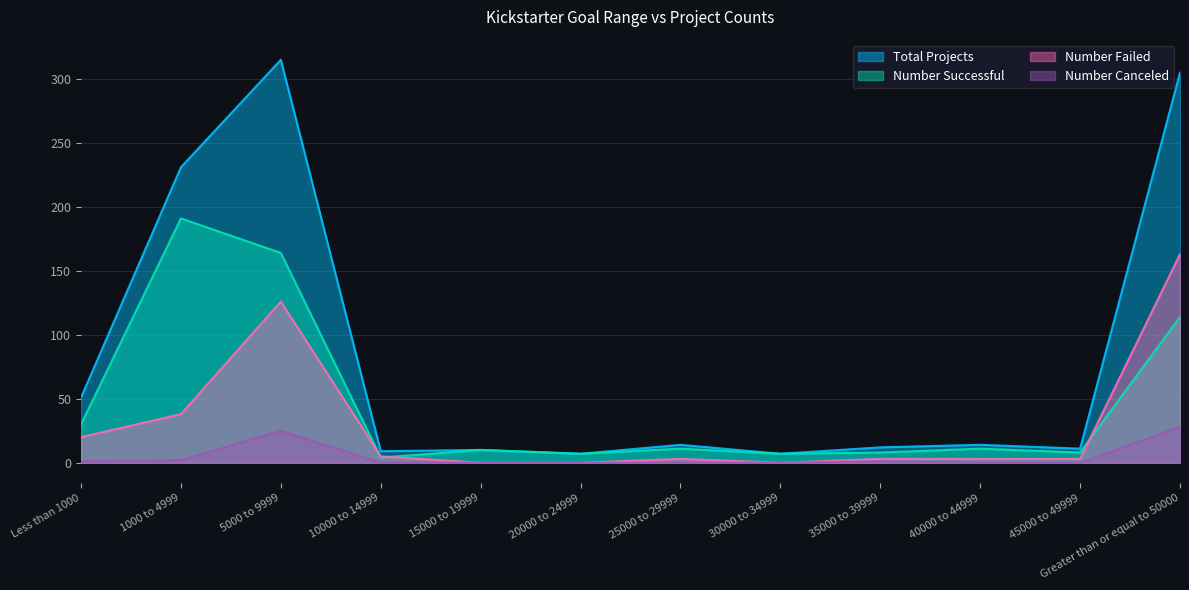

Is it true that Number Canceled equals 0 at 30000 to 34999?

True